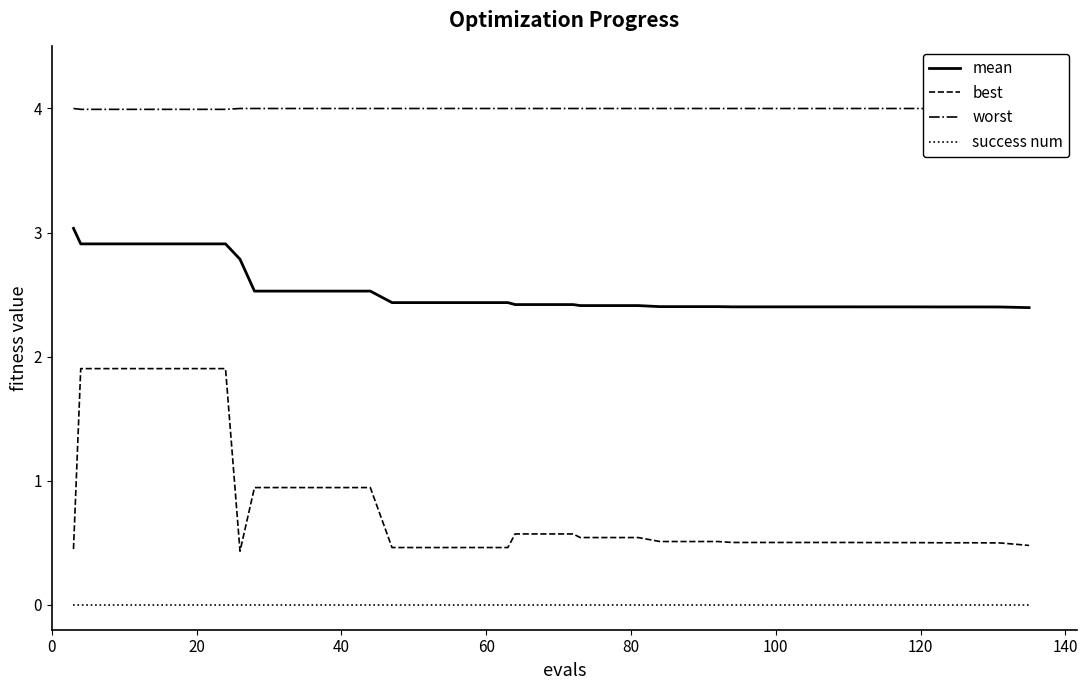

True or false: success num and mean cross at least once.

False